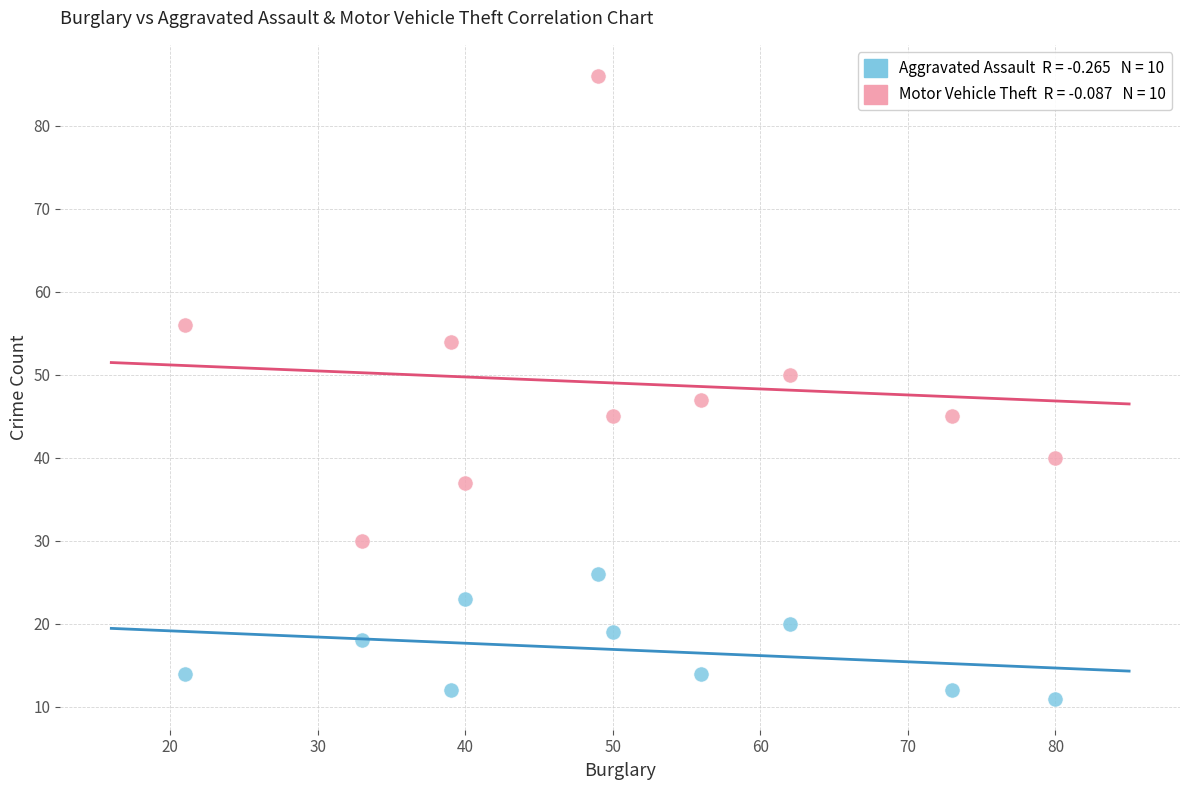

Across all data points, what is the range of X values (max minus min)?

59